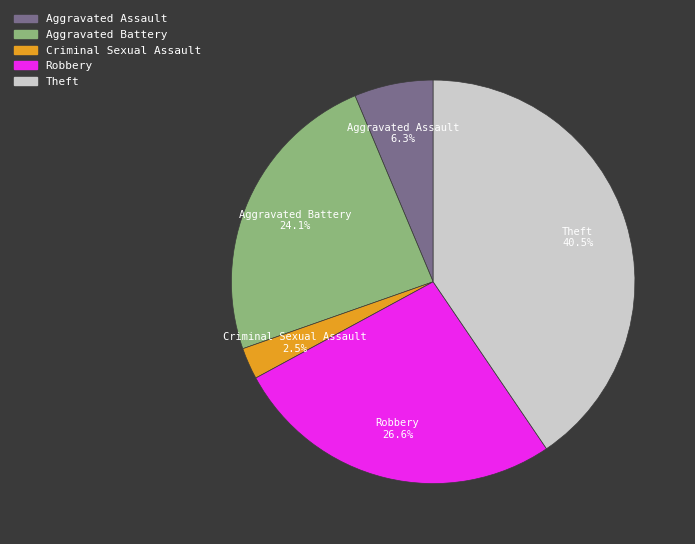

Does any single category account for the majority?

No